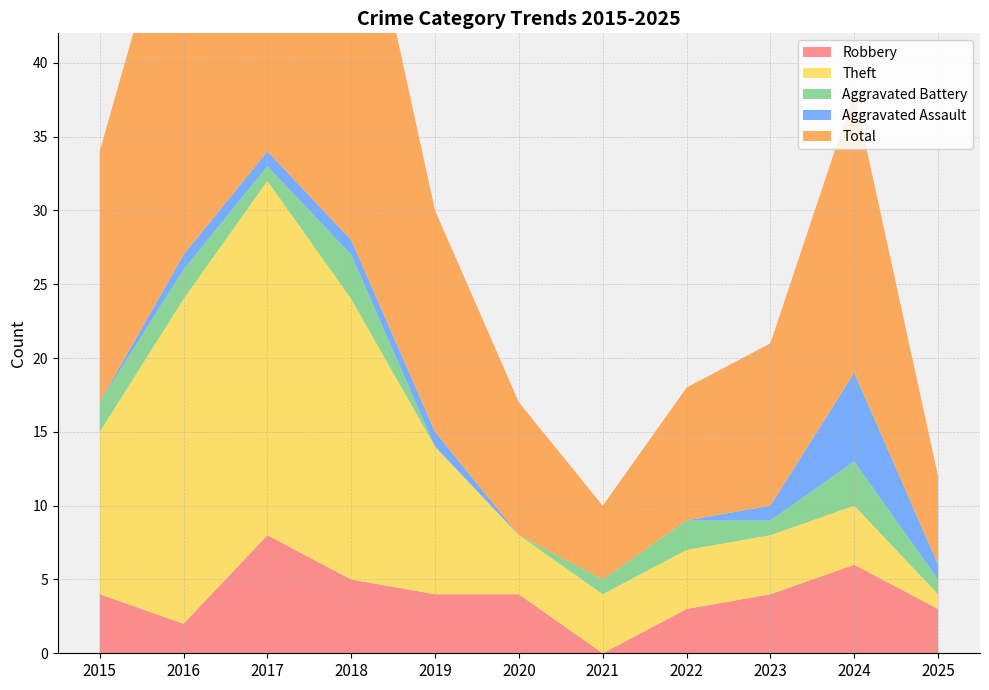

Reading right to left, extract all data points from this chart.

Robbery: 3	6	4	3	0	4	4	5	8	2	4
Theft: 1	4	4	4	4	4	10	19	24	22	11
Aggravated Battery: 1	3	1	2	1	0	0	3	1	2	2
Aggravated Assault: 1	6	1	0	0	0	1	1	1	1	0
Total: 6	19	11	9	5	9	15	28	35	27	17